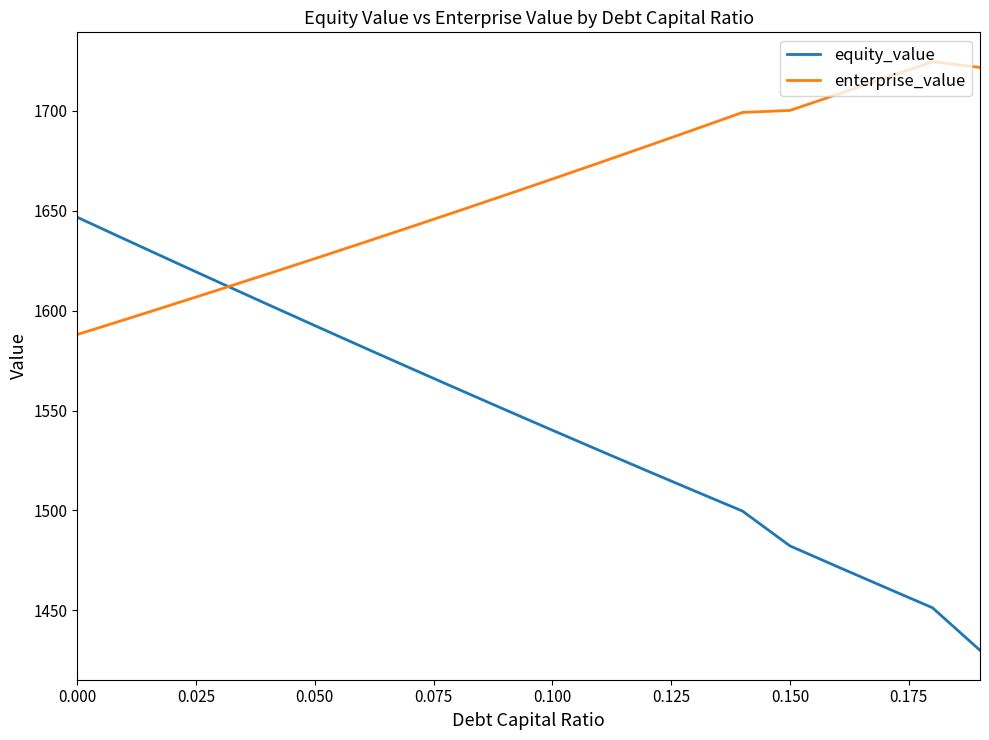

What is the maximum value for equity_value?

1646.8